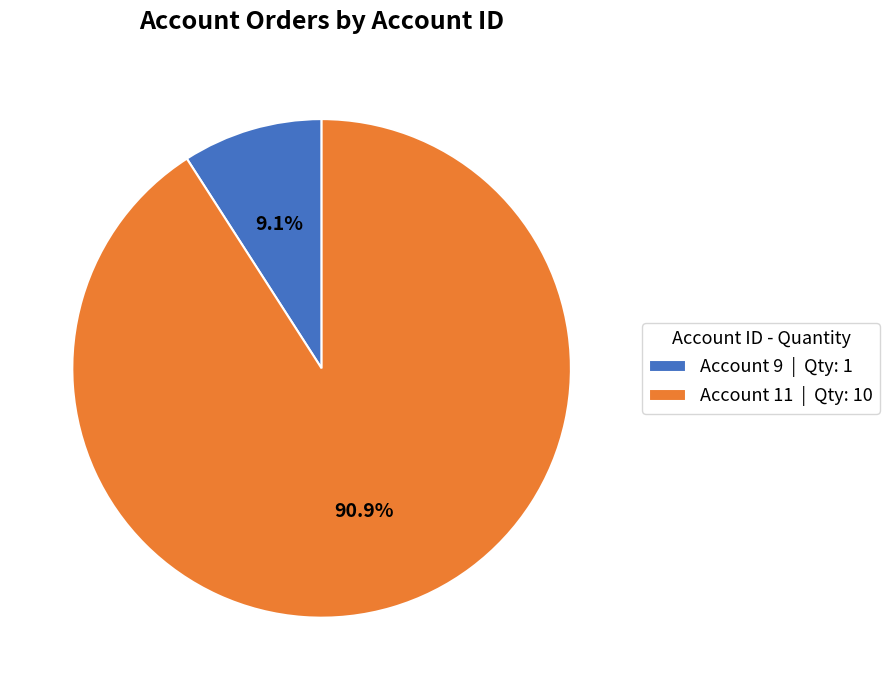

What percentage do Account 11 | Qty: 10 and Account 9 | Qty: 1 together represent?

100.0%